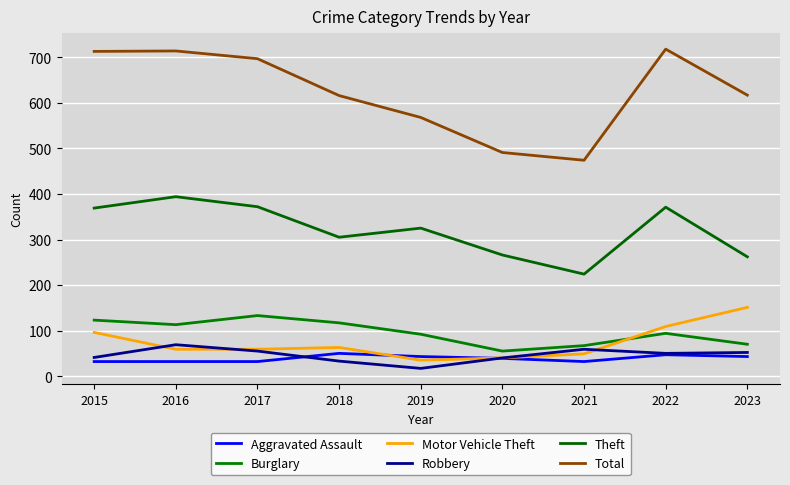

Which series changed the most between 2016 and 2018?

Total